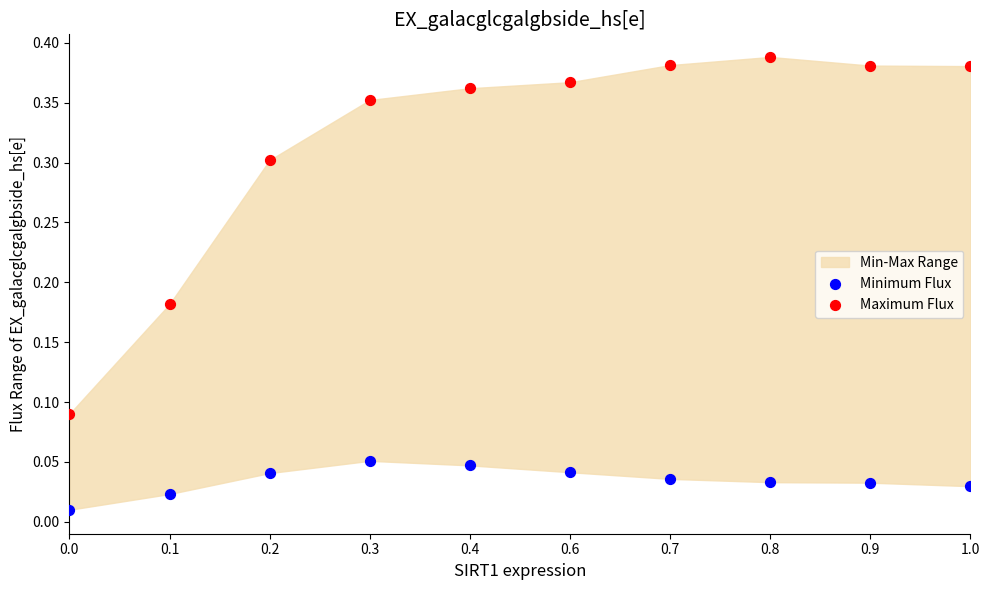

Across all data points, what is the range of X values (max minus min)?

30.0